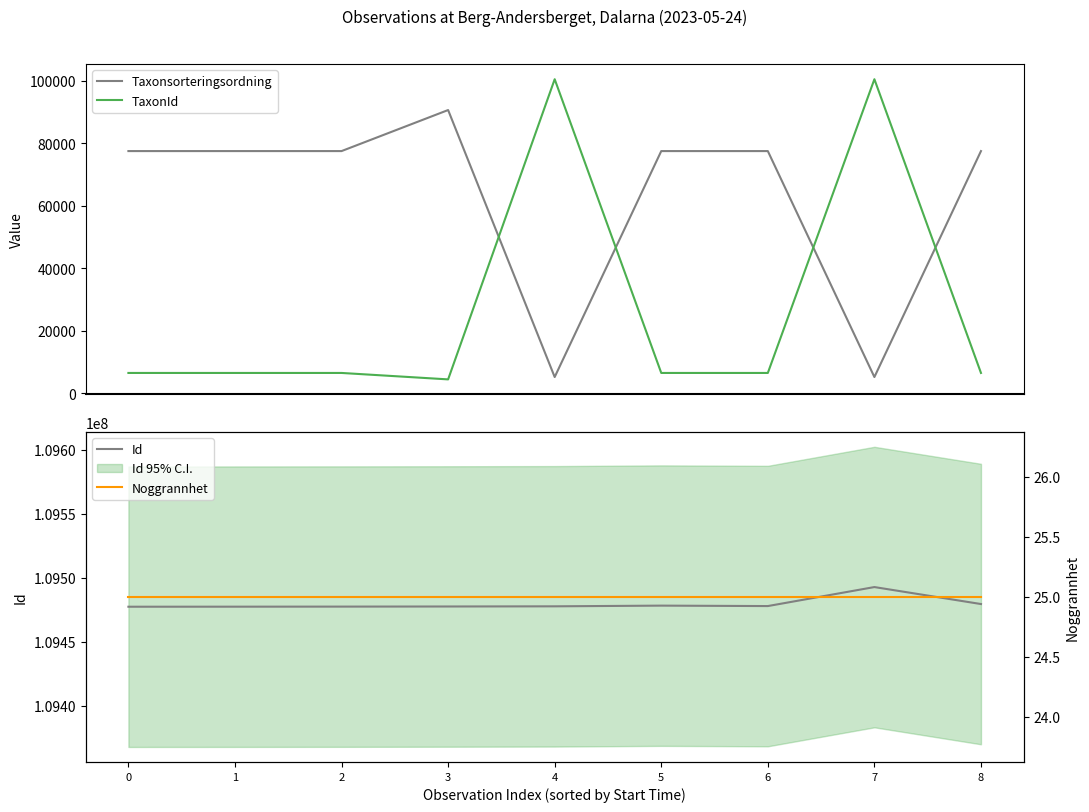

Is it true that Taxonsorteringsordning equals 77506 at 8?

True